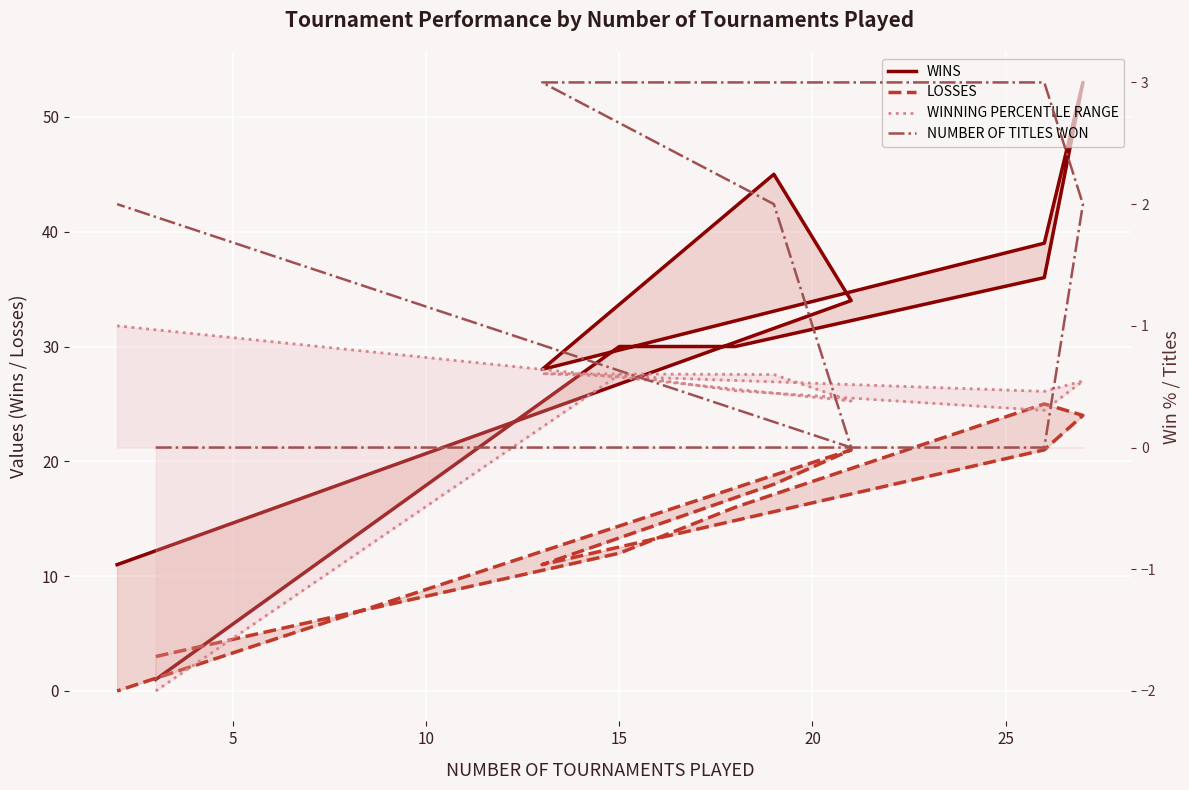

After their last crossing, which series has the higher values: LOSSES or WINNING PERCENTILE RANGE?

WINNING PERCENTILE RANGE